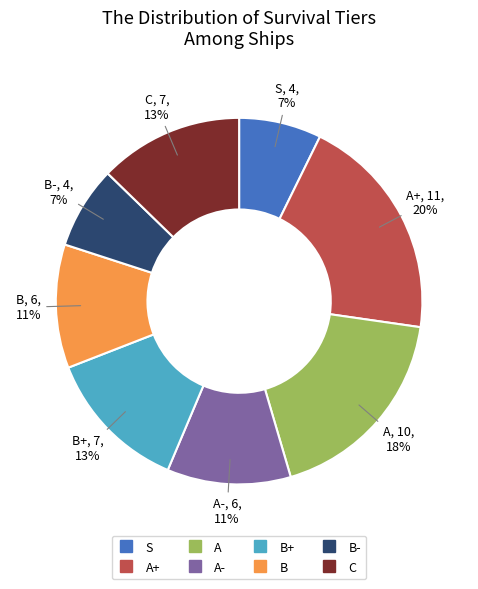

How many segments does this pie chart have?

8